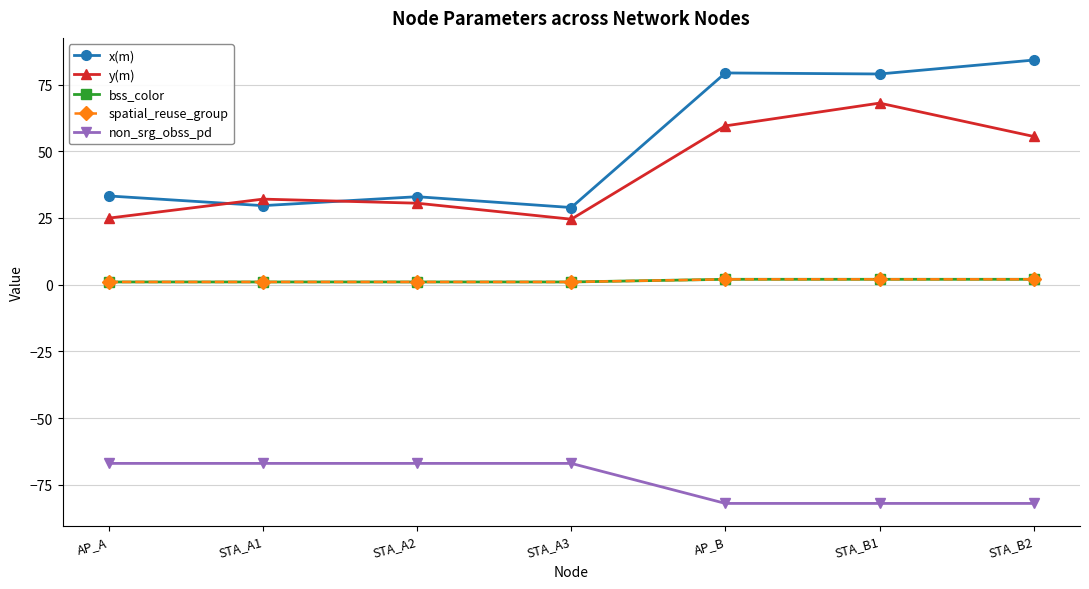

Reading left to right, what are all the values shown in this chart?

x(m): 33.2	29.6	33.0	28.9	79.3	79.0	84.2
y(m): 24.9	32.1	30.5	24.5	59.5	68.0	55.5
bss_color: 1.0	1.0	1.0	1.0	2.0	2.0	2.0
spatial_reuse_group: 1.0	1.0	1.0	1.0	2.0	2.0	2.0
non_srg_obss_pd: -67.0	-67.0	-67.0	-67.0	-82.0	-82.0	-82.0